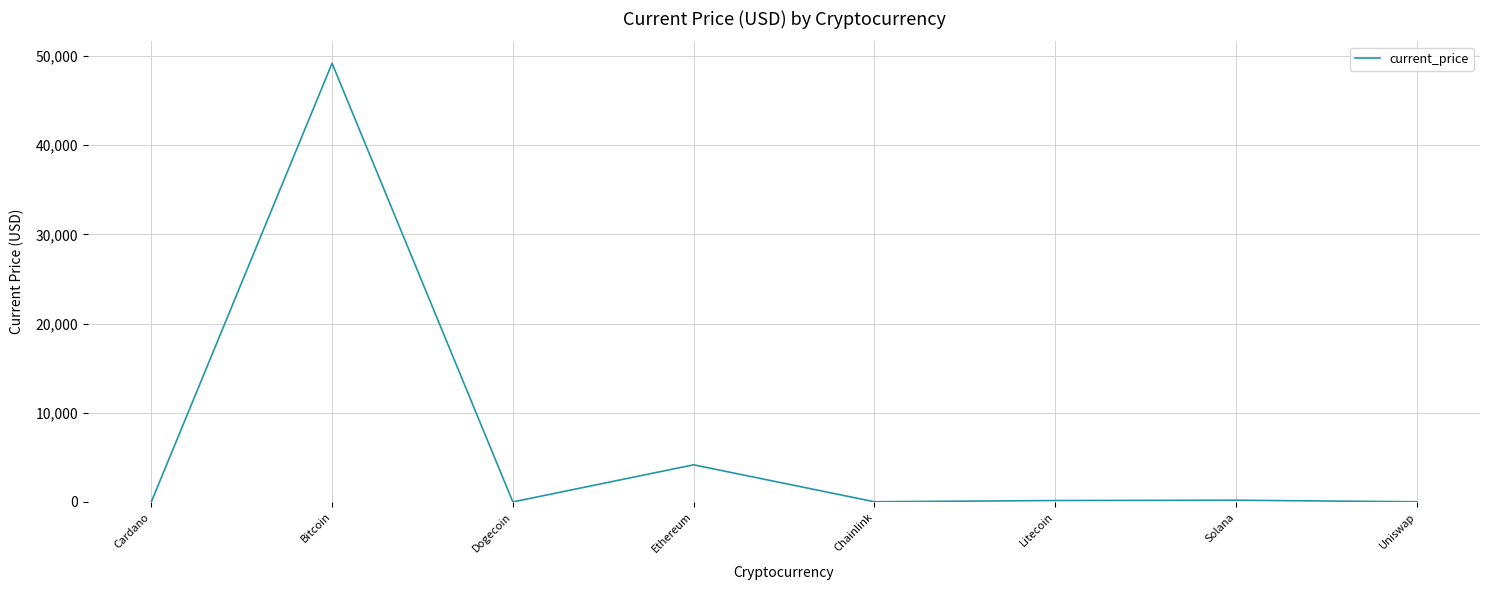

Where is the first local maximum?

Bitcoin